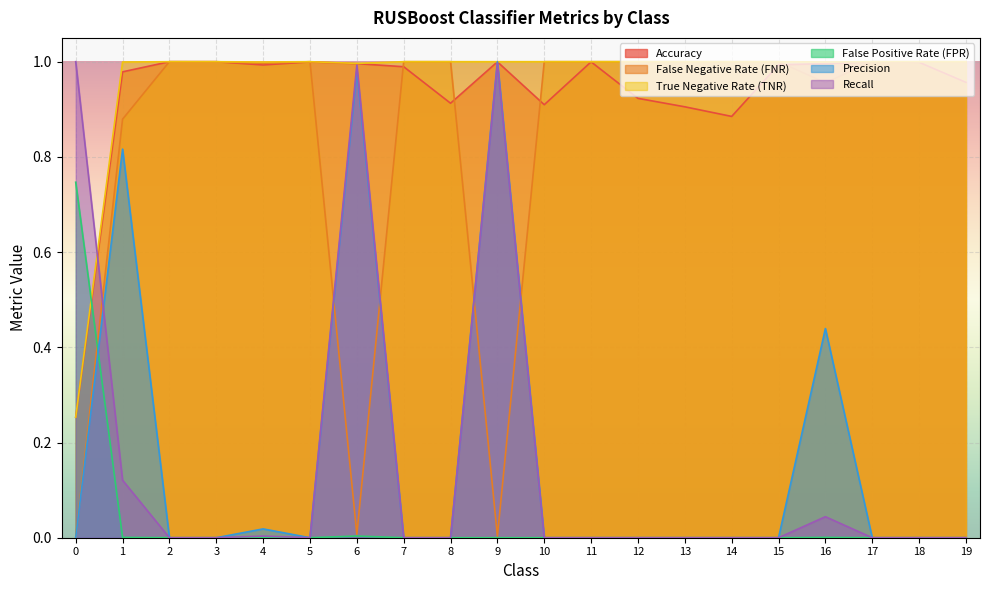

Rank the series by their maximum value, from highest to lowest.

Precision, Recall, True Negative Rate (TNR), False Negative Rate (FNR), Accuracy, False Positive Rate (FPR)